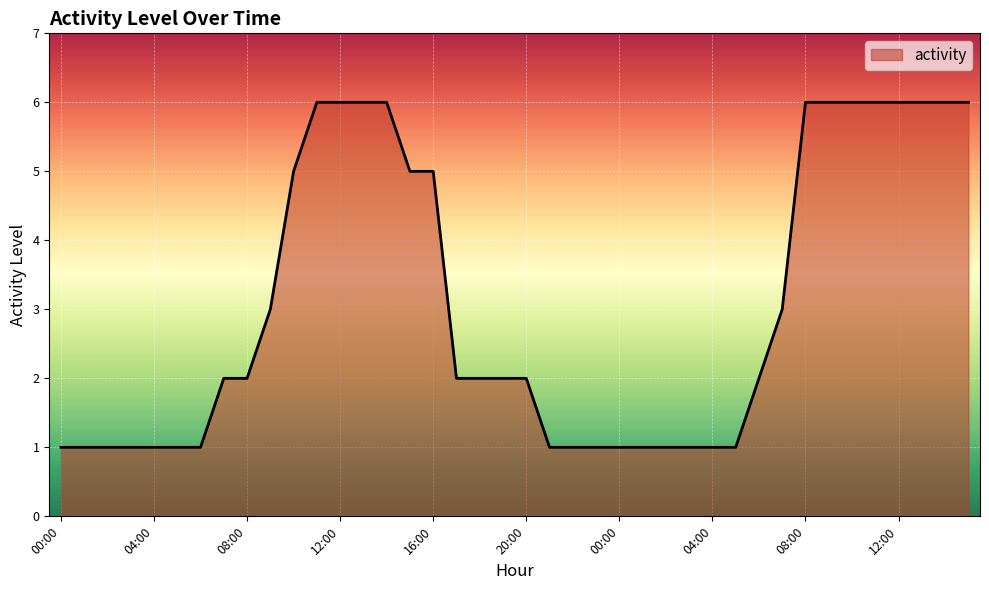

What is the difference between the maximum and minimum values?

5